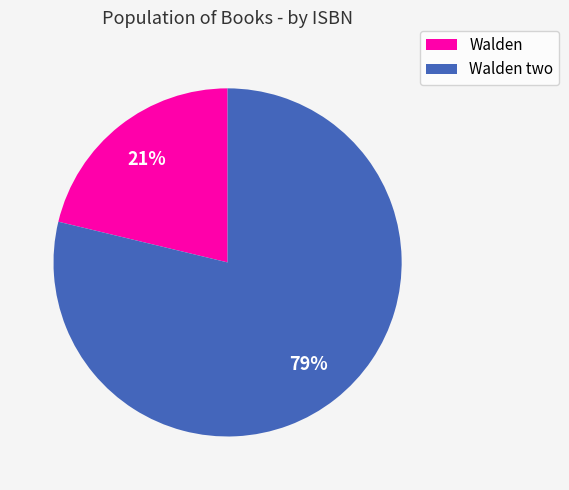

Does Walden two represent more than half of the total?

Yes